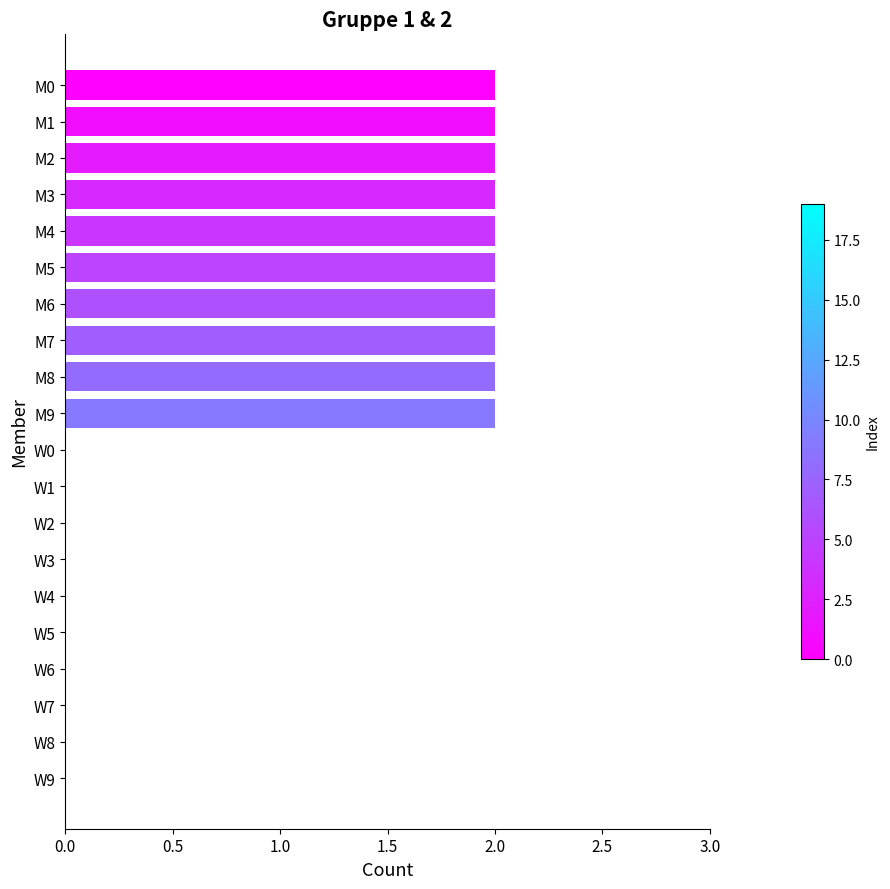

Which has a higher value, W2 or M2?

M2